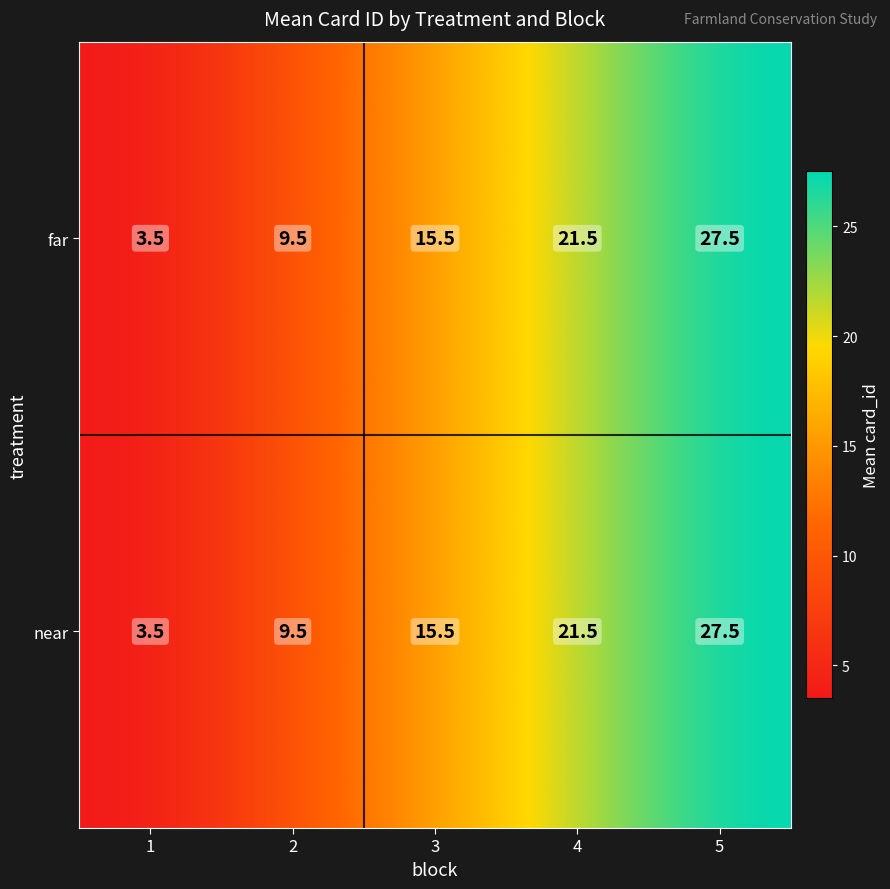

Reading left to right, list all the values displayed in this chart.

far: 3.5	9.5	15.5	21.5	27.5
near: 3.5	9.5	15.5	21.5	27.5